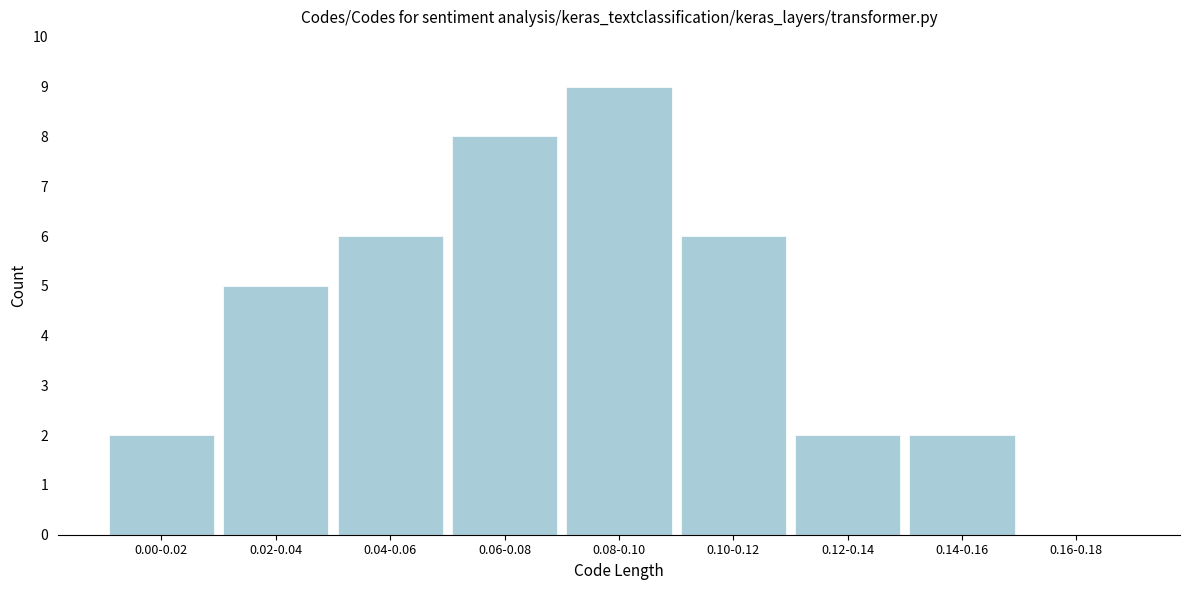

Reading left to right, what are all the values shown in this chart?

0.00-0.02=2	0.02-0.04=5	0.04-0.06=6	0.06-0.08=8	0.08-0.10=9	0.10-0.12=6	0.12-0.14=2	0.14-0.16=2	0.16-0.18=0